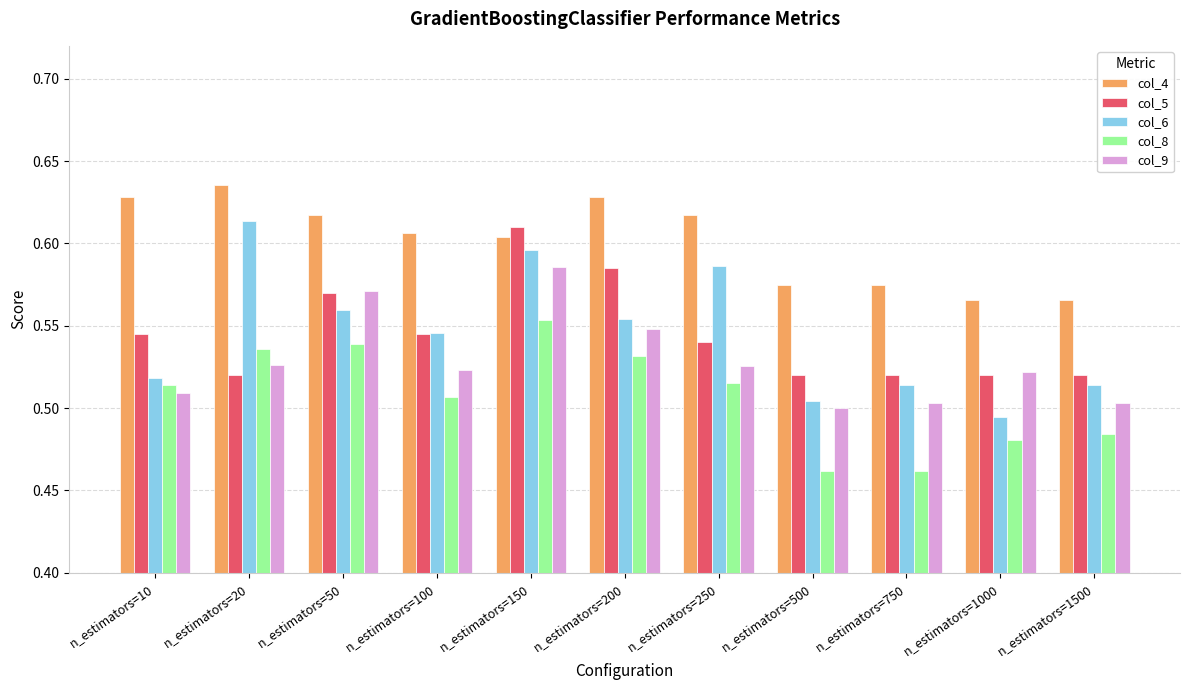

Is it true that col_6 equals 0.7 at n_estimators=1500?

False